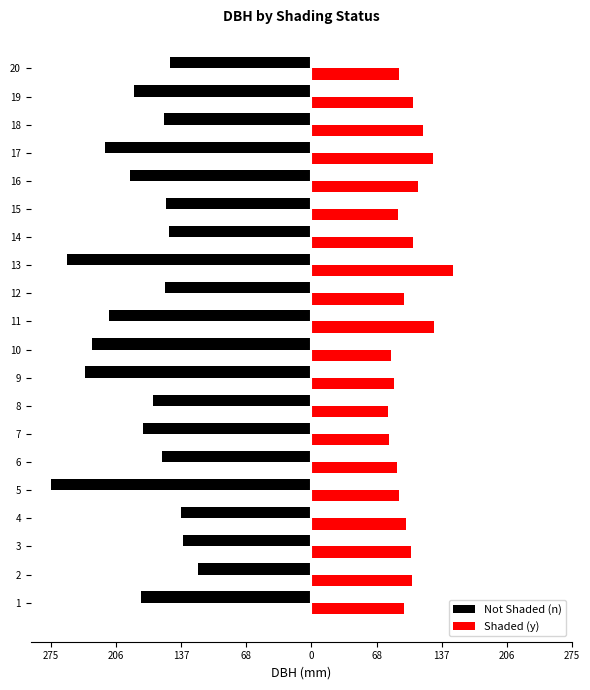

What are all the series names shown in the legend?

Not Shaded (n), Shaded (y)